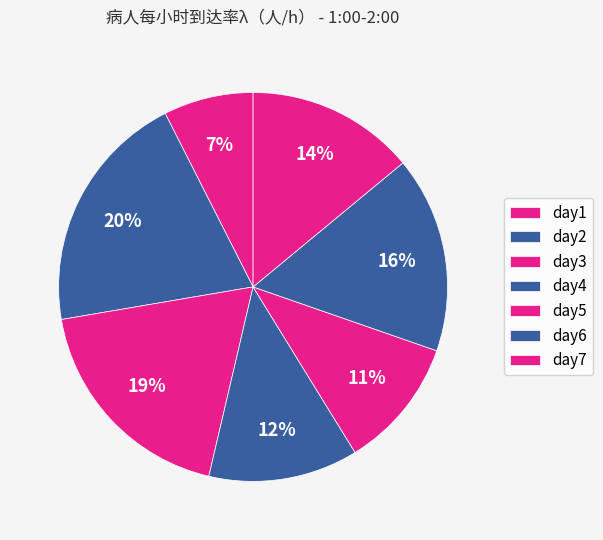

What percentage do day7 and day6 together represent?

30.3%